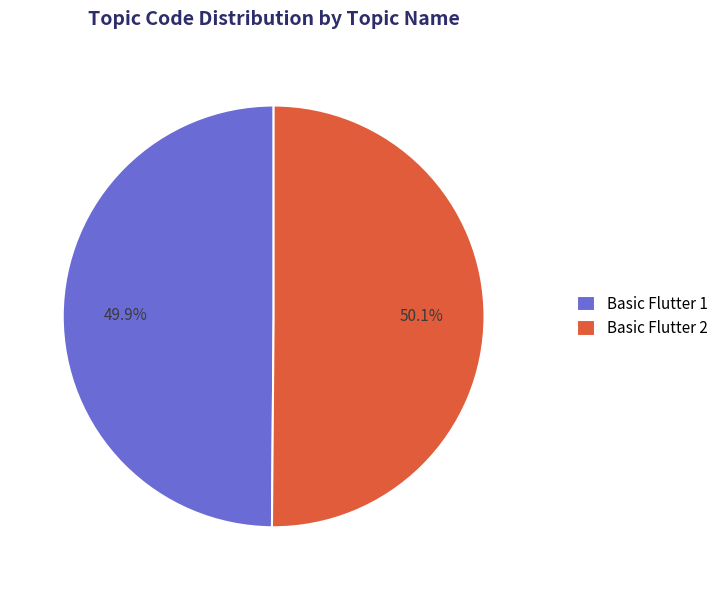

How many slices are in this pie chart?

2